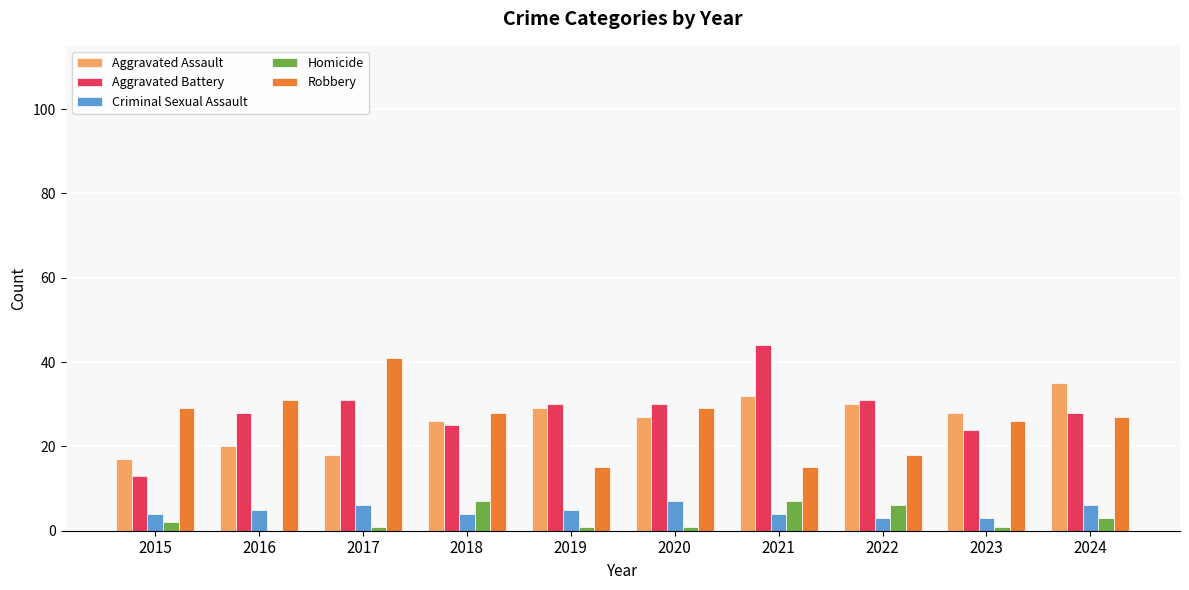

How many groups of bars are there?

10